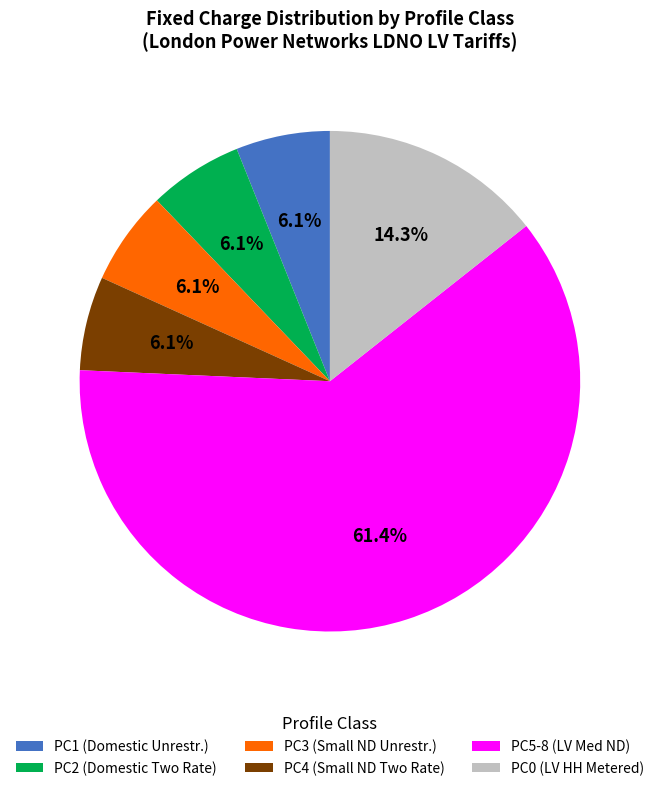

What is the majority slice?

PC5-8 (LV Med ND)